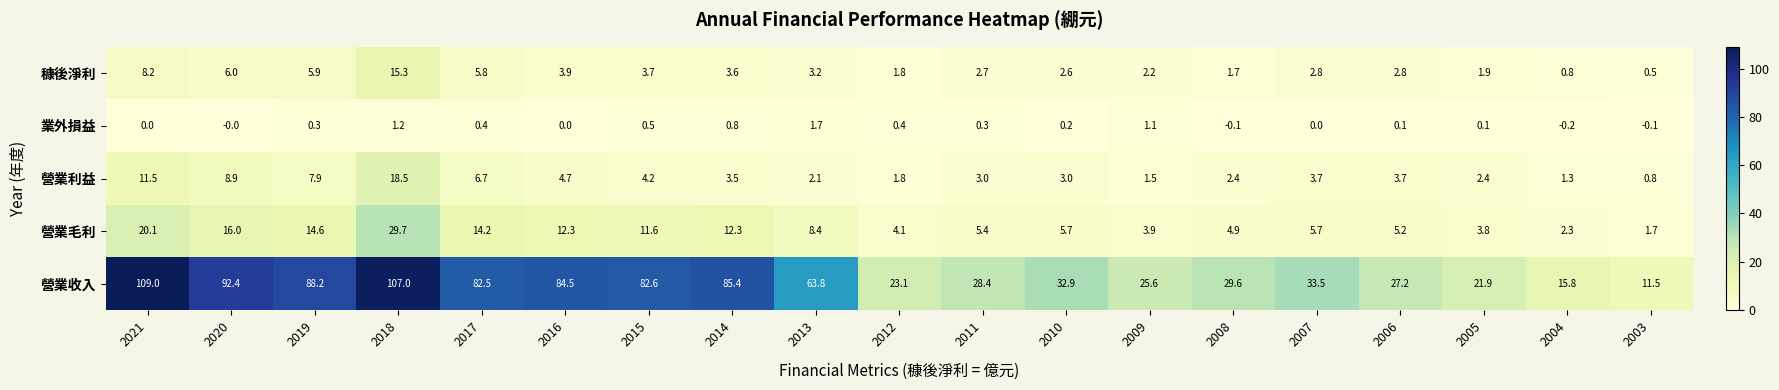

At which label is 營業毛利 closest to 15?

2019